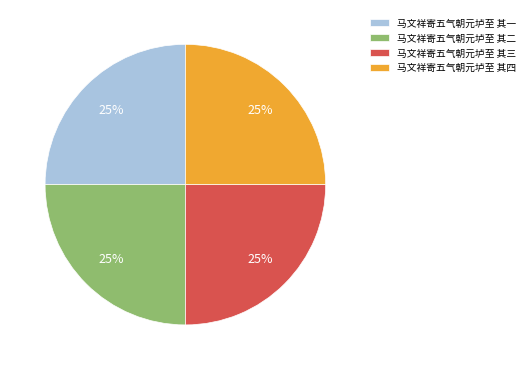

To the nearest percent, what portion does 马文祥寄五气朝元垆至 其四 represent?

25%